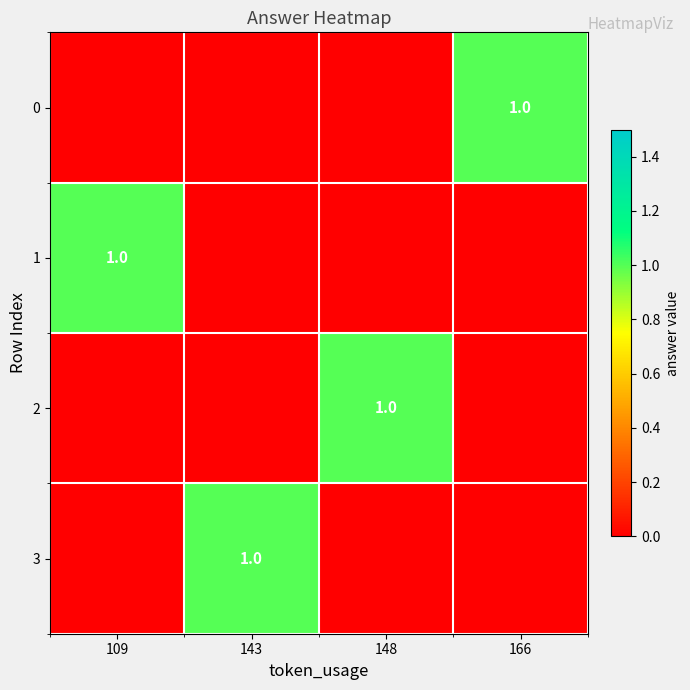

True or false: 2 has a value of 0 at 148.

False